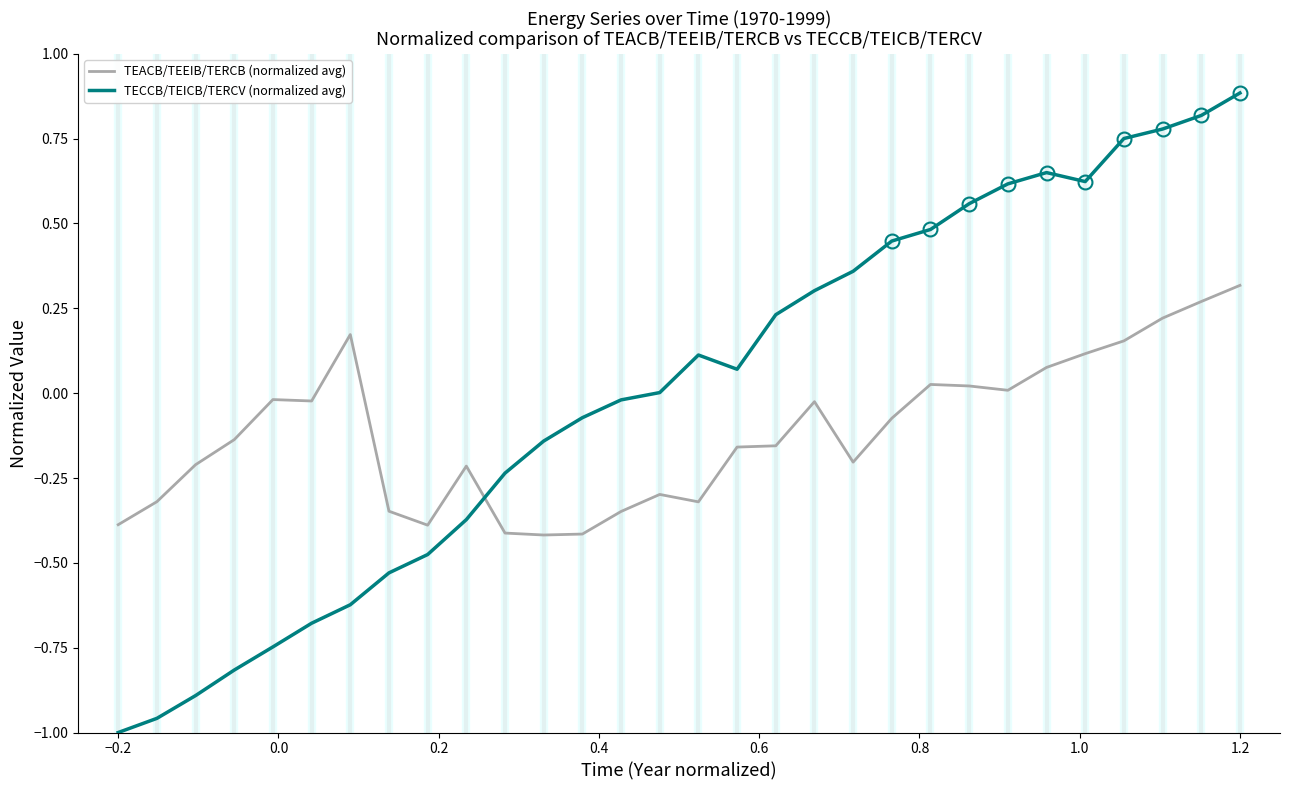

List the series in order of their peak value, lowest first.

TEACB/TEEIB/TERCB (normalized avg), TECCB/TEICB/TERCV (normalized avg)